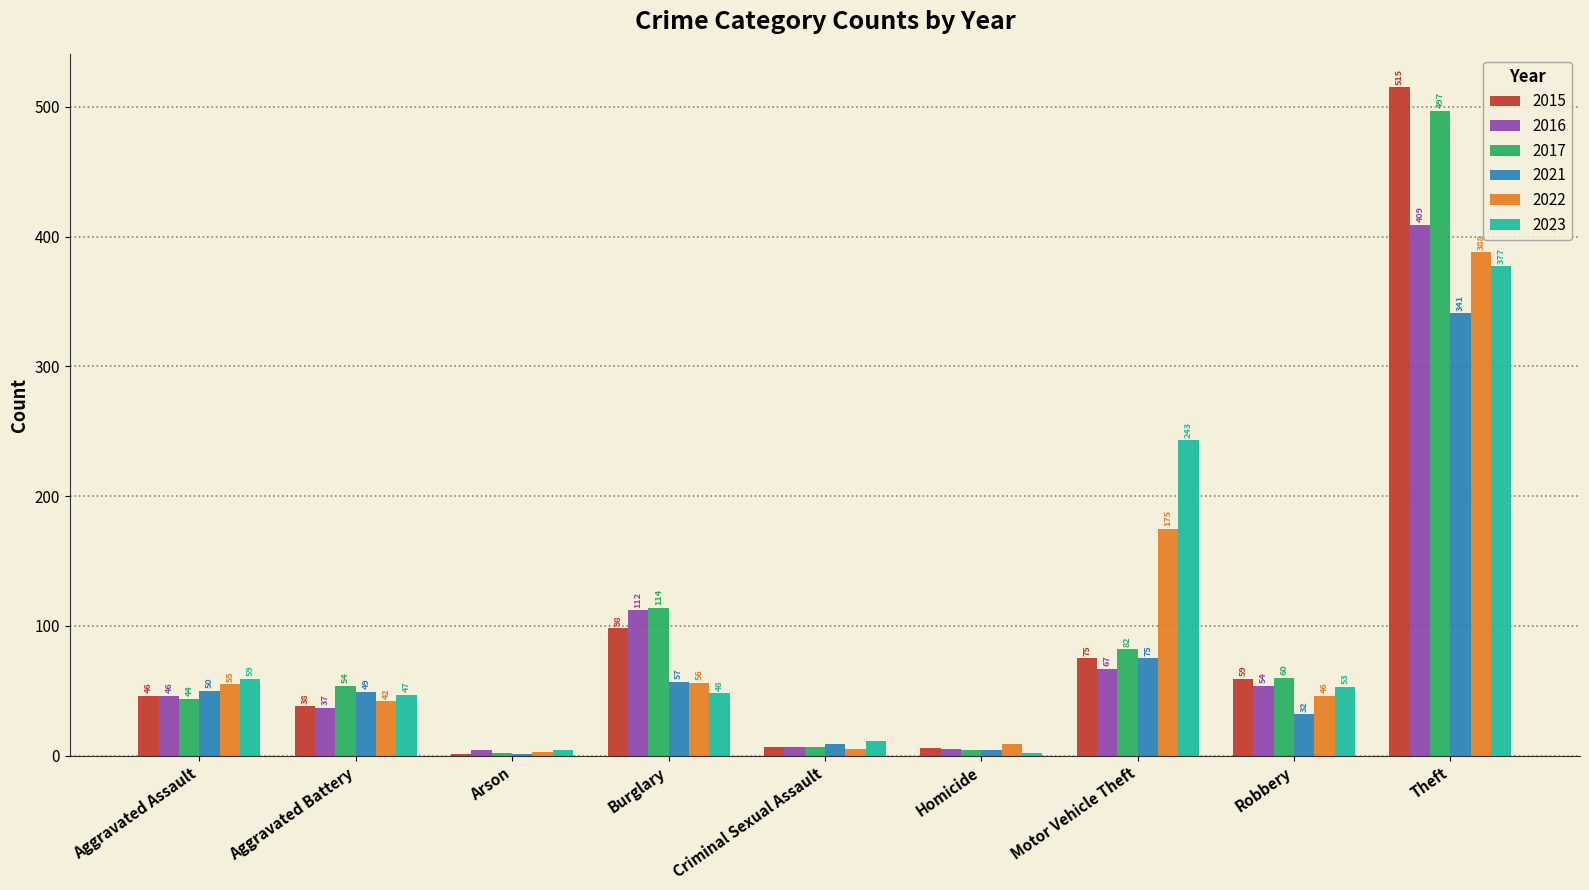

True or false: 2015 has a value of 7 at Criminal Sexual Assault.

True